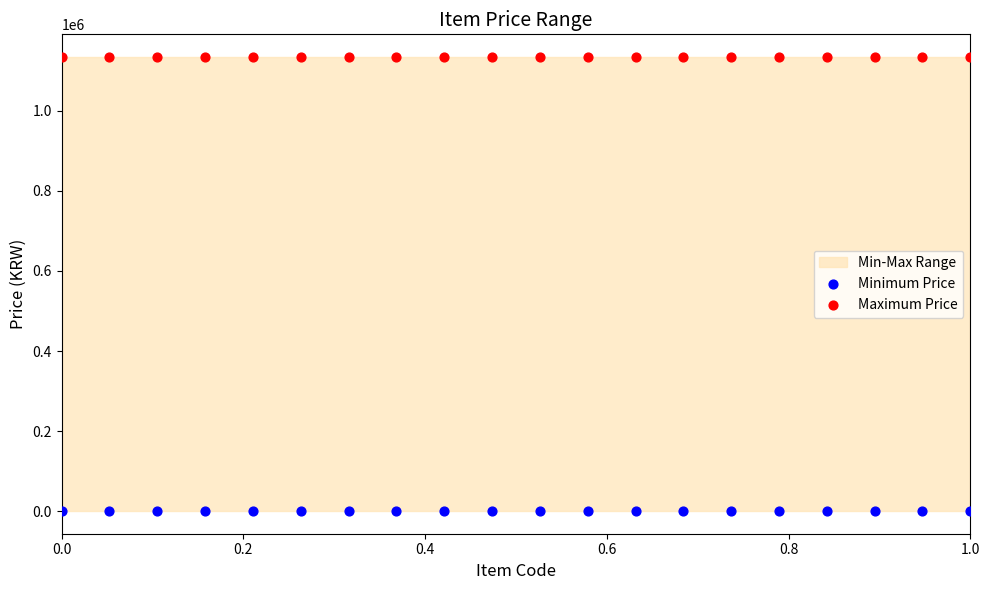

Which series reaches the minimum Y coordinate?

Minimum Price